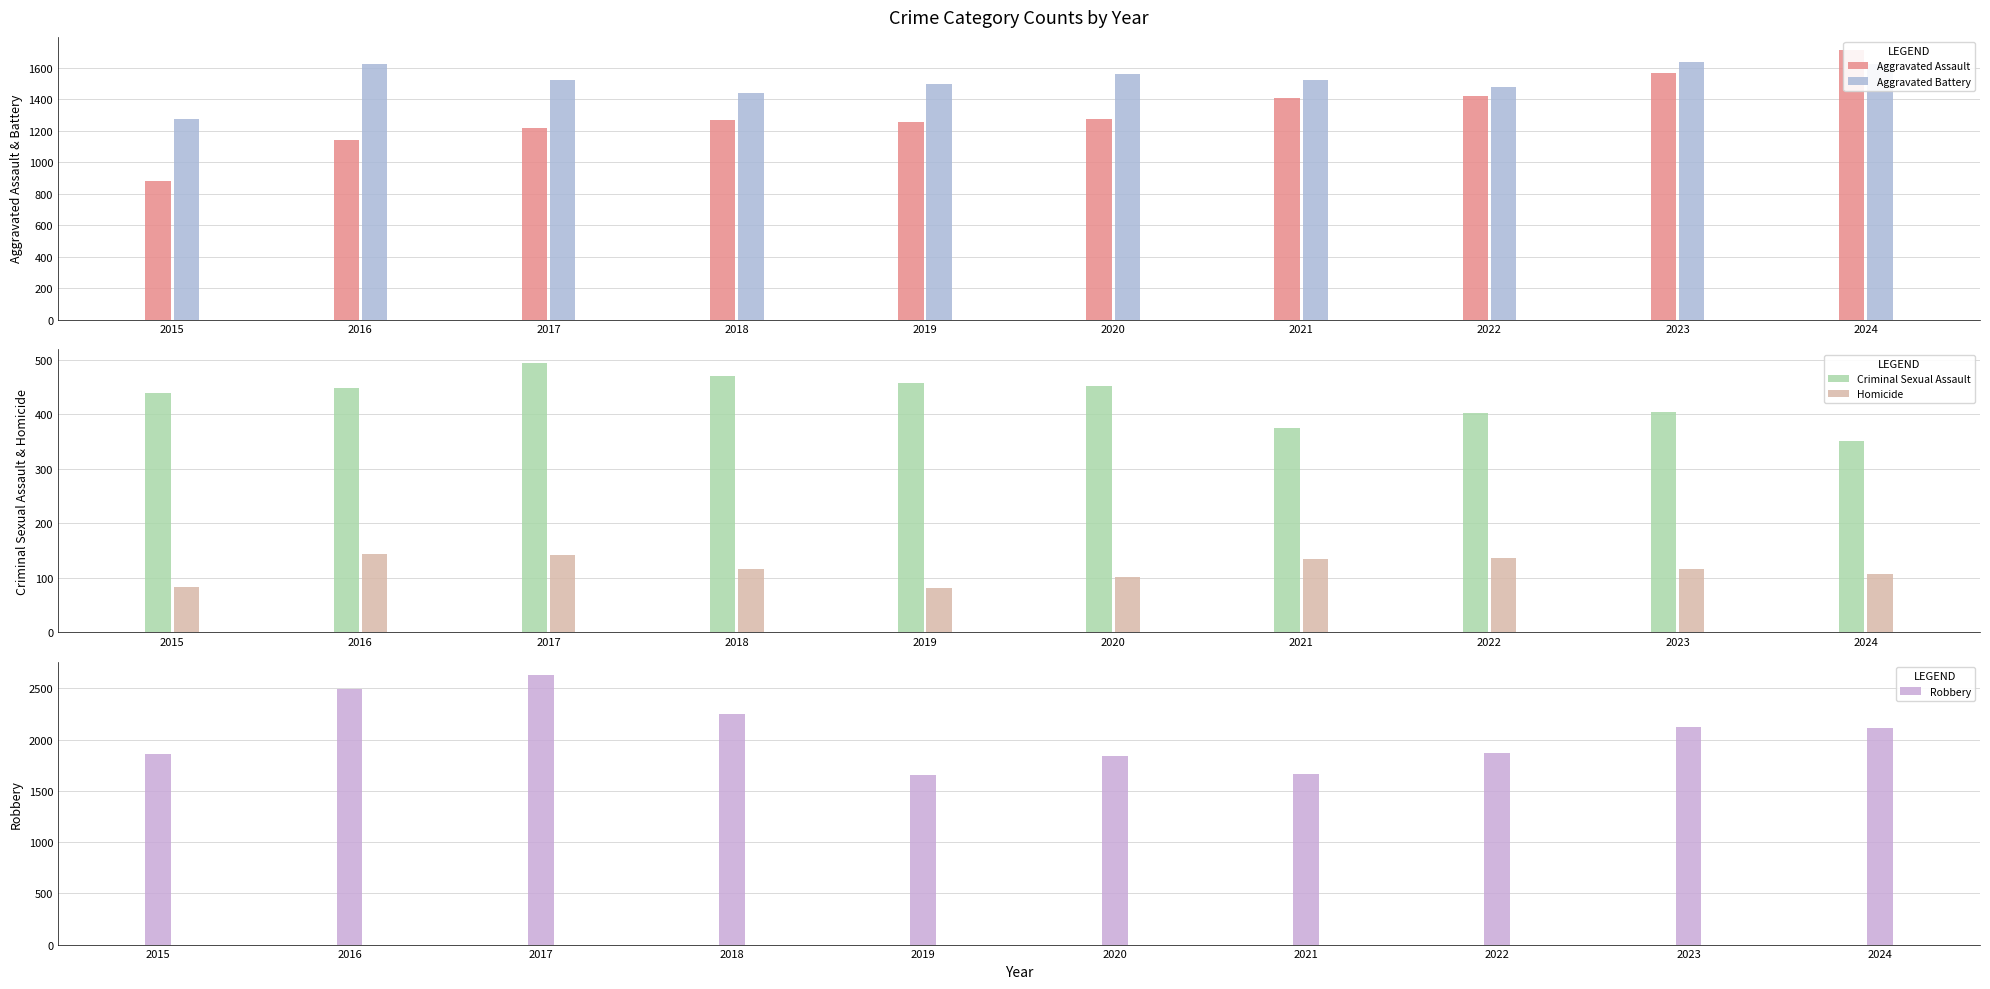

What is the greatest value displayed?

2628